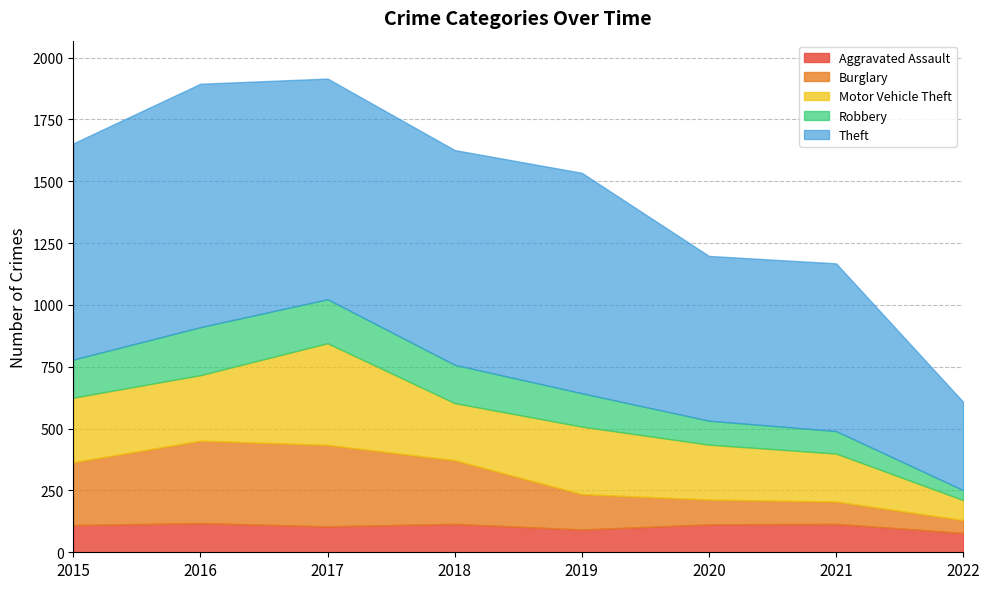

Between which two adjacent categories do Aggravated Assault and Robbery first intersect?

2019 and 2020